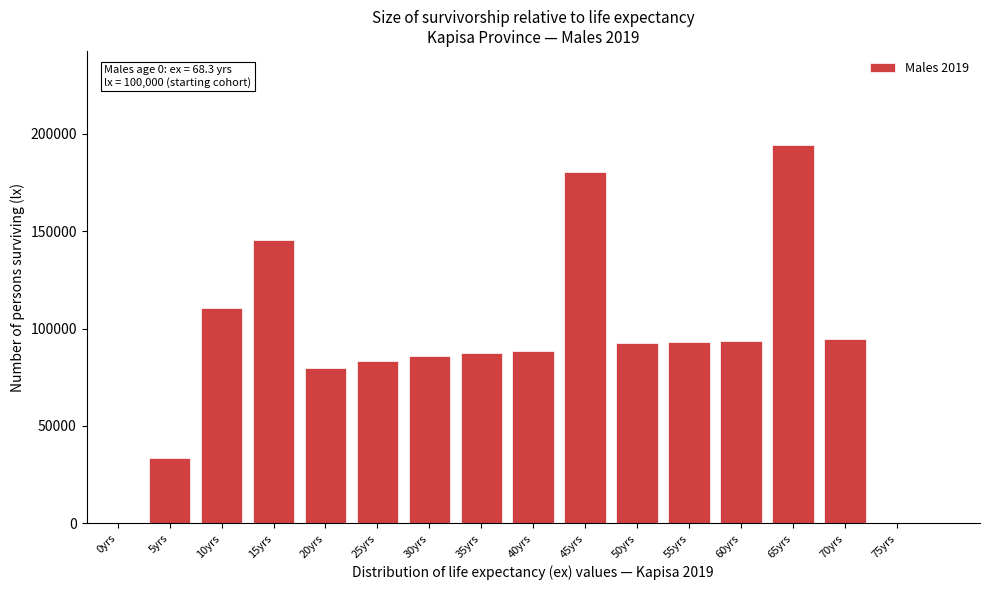

The value at 10yrs is 55819. True or false?

False